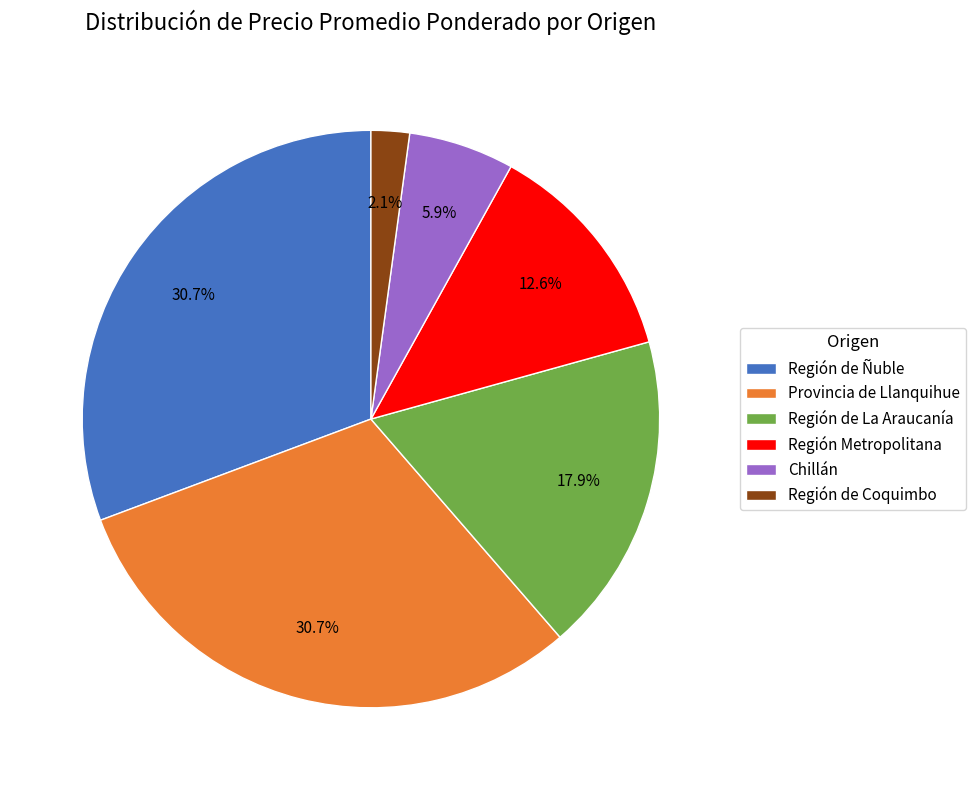

What is the smallest slice in the pie chart?

Región de Coquimbo